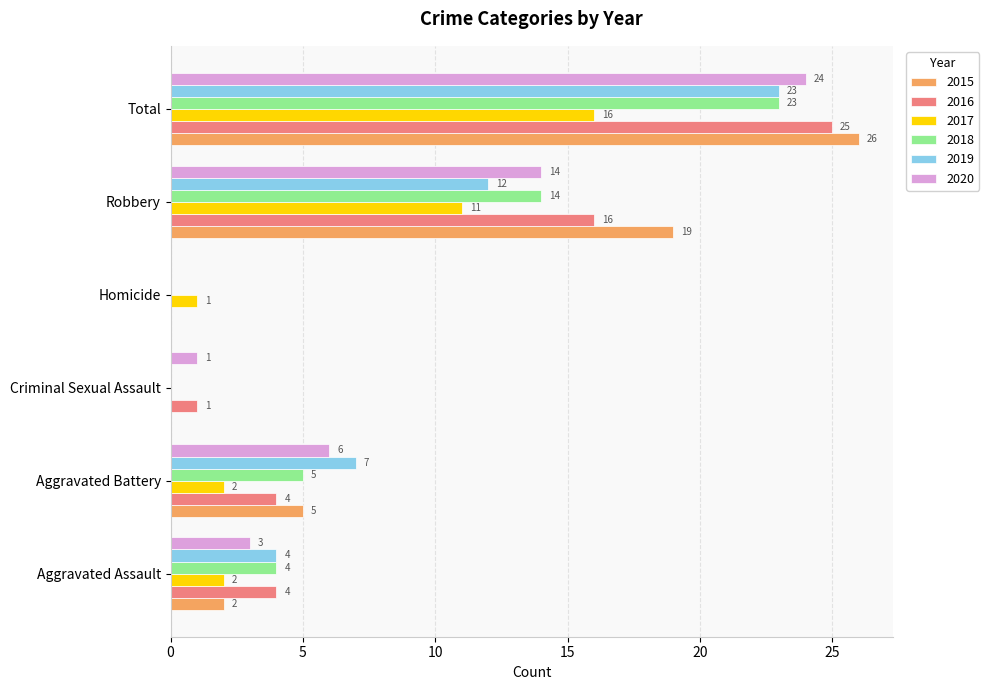

What is the total value across all series at Robbery?

86